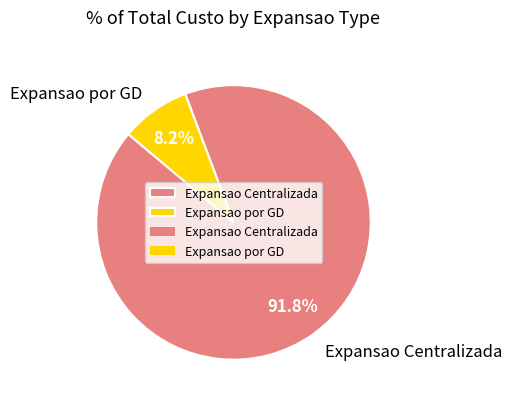

Which slice represents more than half of the pie?

Expansao Centralizada